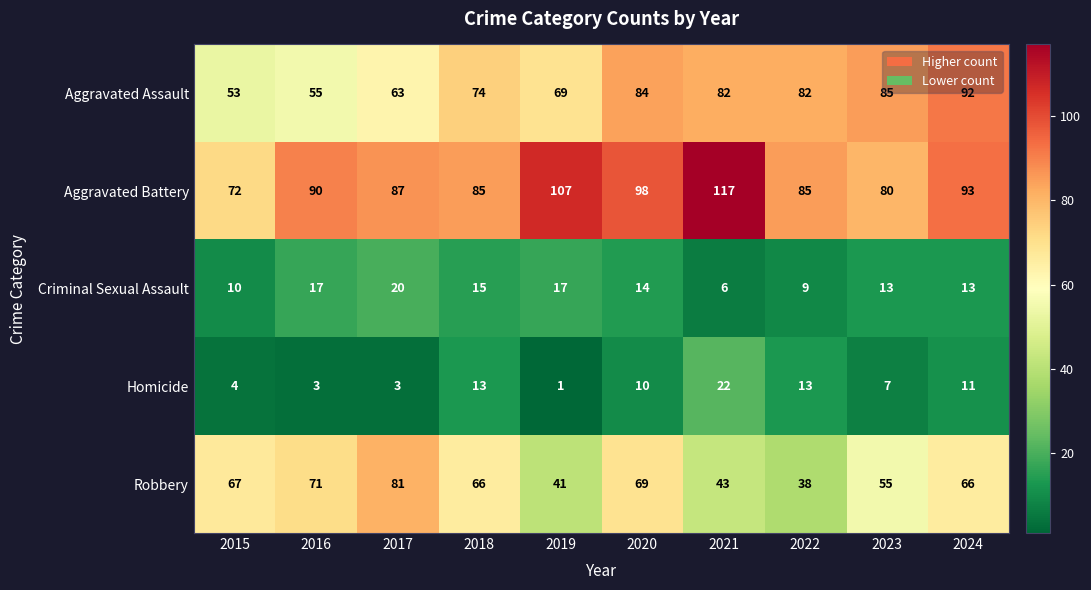

Rank the series at 2021 from lowest to highest value.

Criminal Sexual Assault, Homicide, Robbery, Aggravated Assault, Aggravated Battery